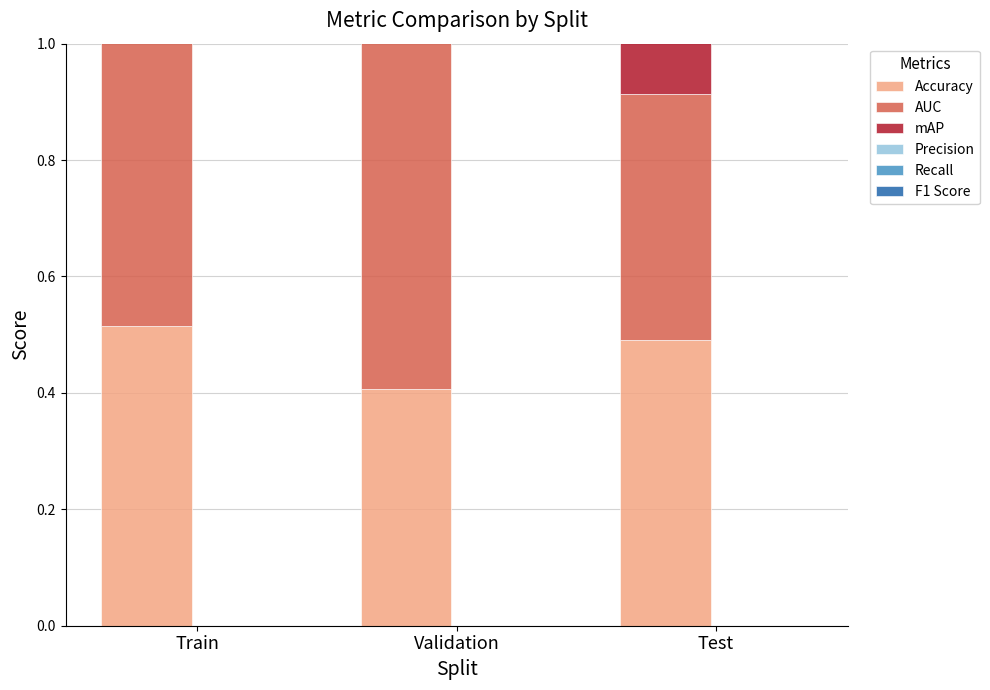

Is it true that mAP equals 0.5 at Train?

True